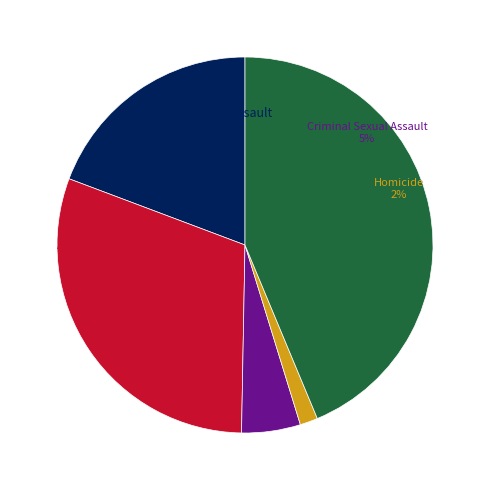

How many segments does this pie chart have?

5